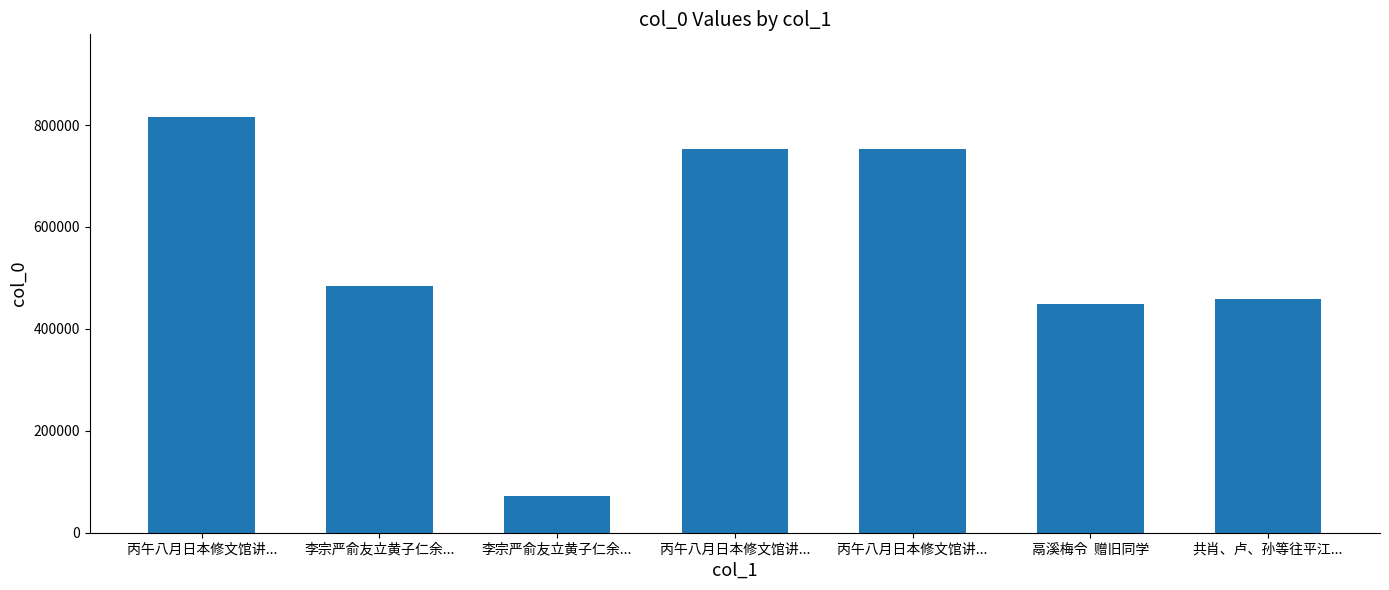

How many data points does each series have?

7